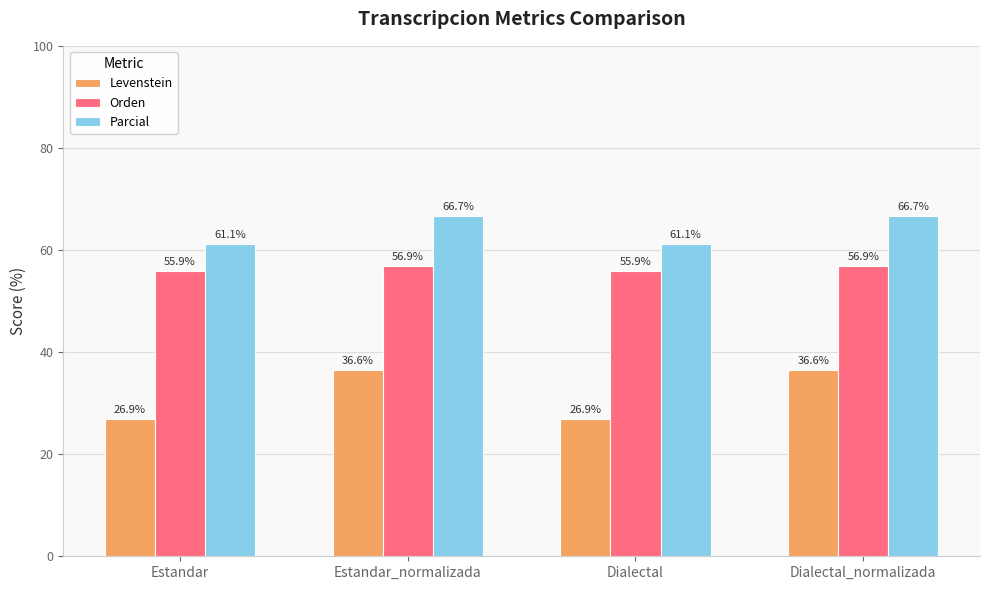

Rank the series at Estandar_normalizada from highest to lowest value.

Parcial, Orden, Levenstein